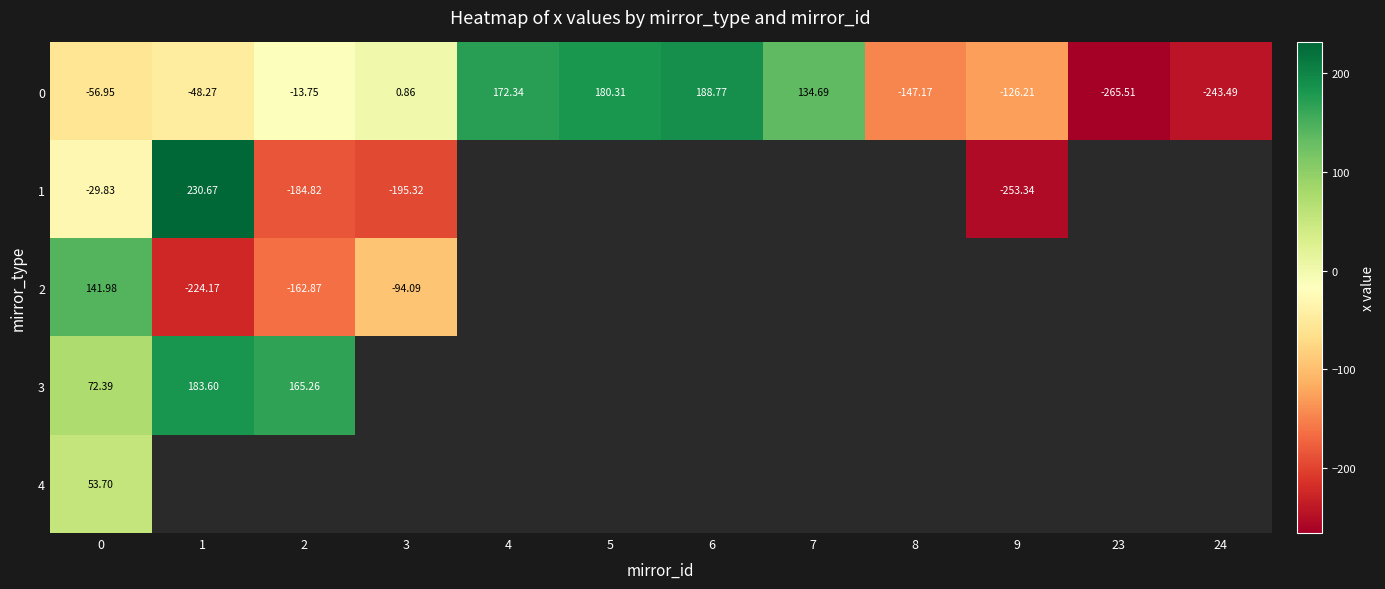

Which series has the widest spread of values?

1